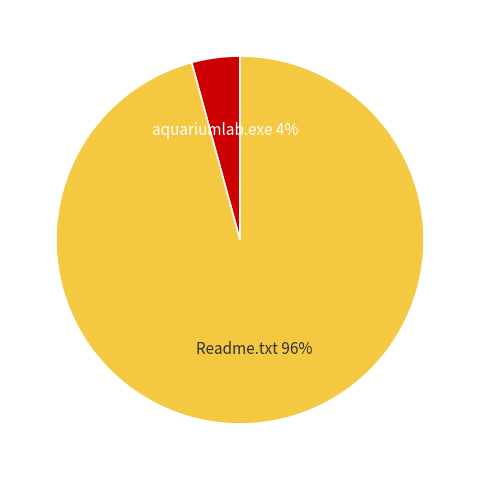

Is aquariumlab.exe the majority of the pie?

No